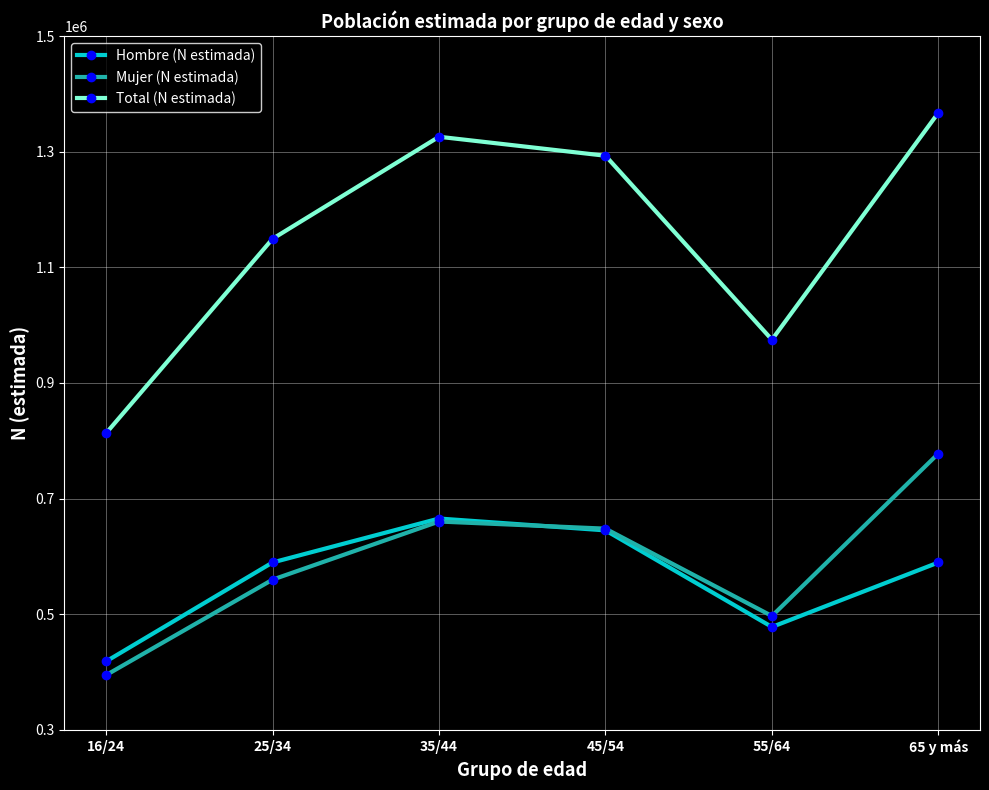

What position from the right is 35/44?

4